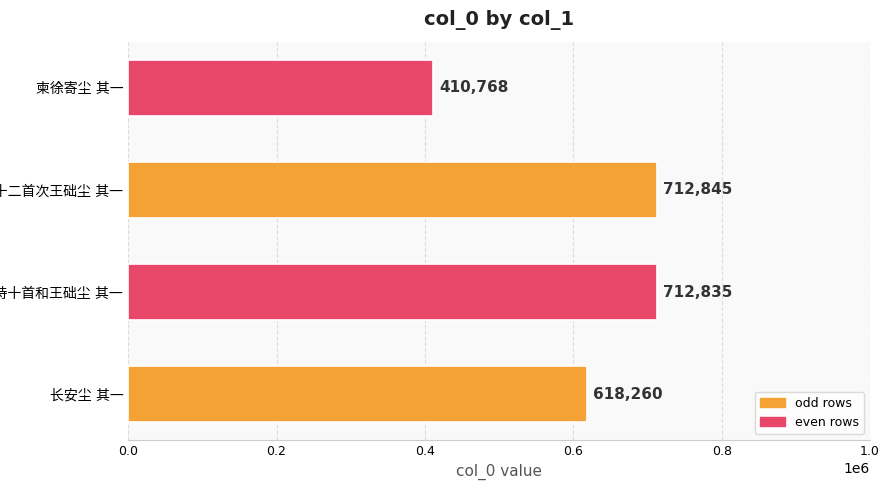

Reading top to bottom, list all the values displayed in this chart.

410768	712845	712835	618260